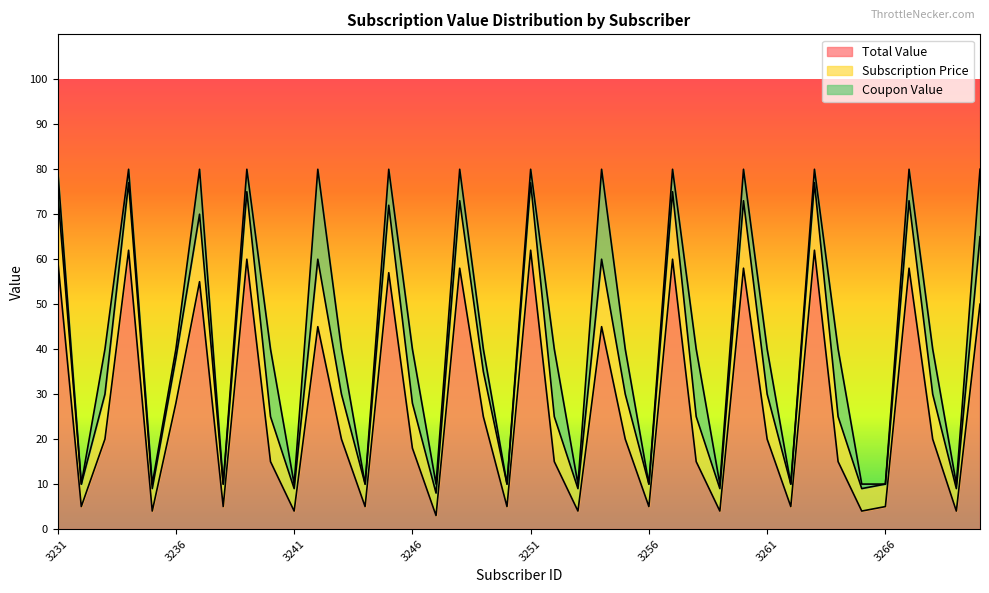

What is the lowest value of the Total Value series?

3